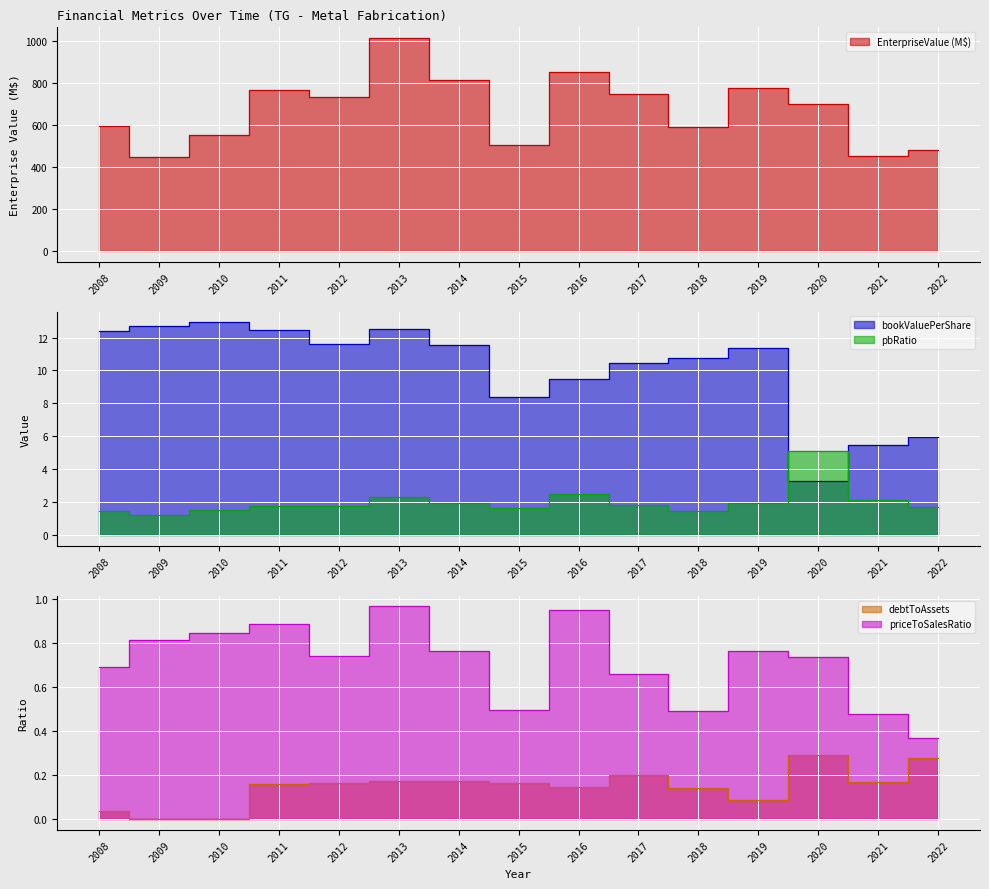

Rank the categories by EnterpriseValue value from lowest to highest.

2009, 2021, 2022, 2015, 2010, 2018, 2008, 2020, 2012, 2017, 2011, 2019, 2014, 2016, 2013